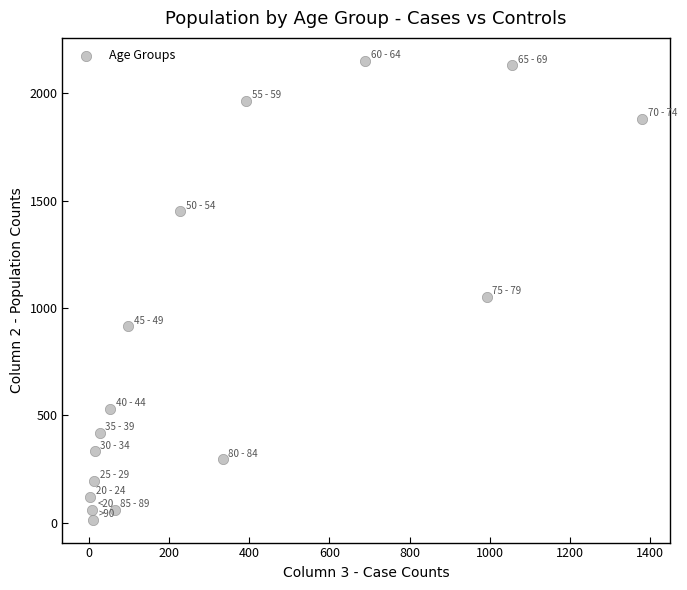

What is the range of X values (max minus min)?

1379